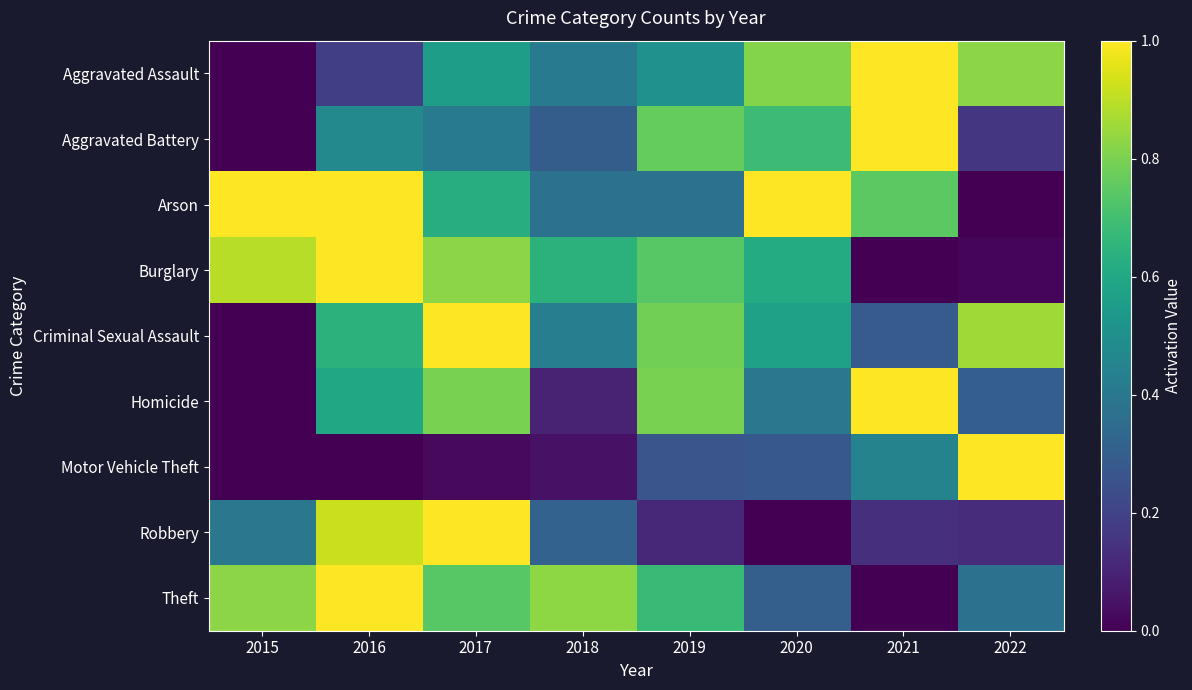

Rank the series at 2015 from lowest to highest value.

Aggravated Assault, Aggravated Battery, Criminal Sexual Assault, Homicide, Motor Vehicle Theft, Robbery, Theft, Burglary, Arson